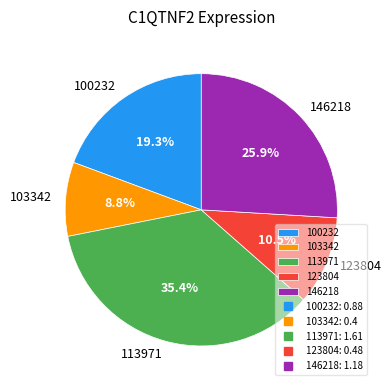

Which category has the smallest portion of the pie?

103342